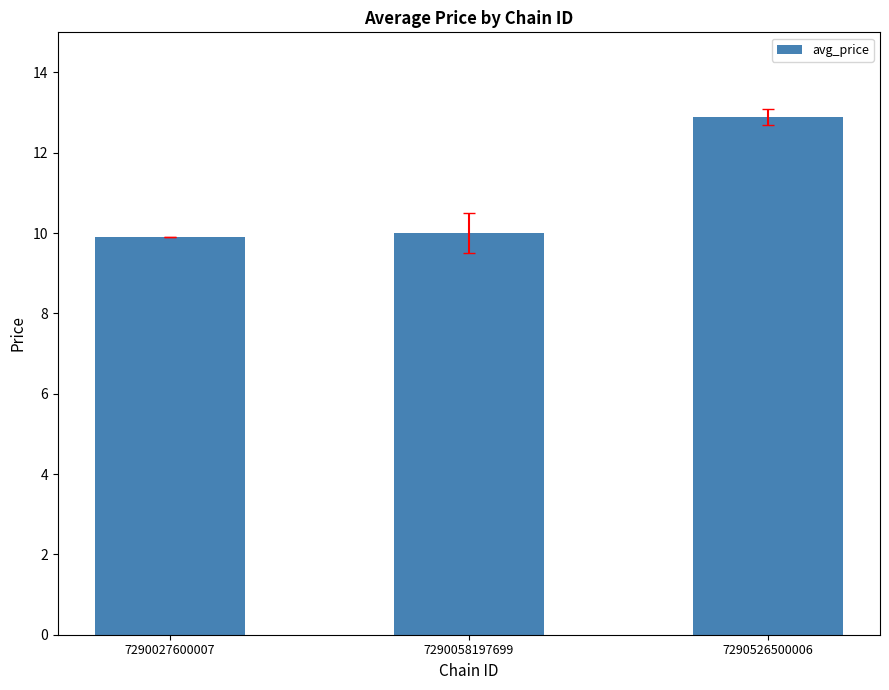

Reading right to left, extract all data points from this chart.

7290526500006=12.9	7290058197699=10.0	7290027600007=9.9